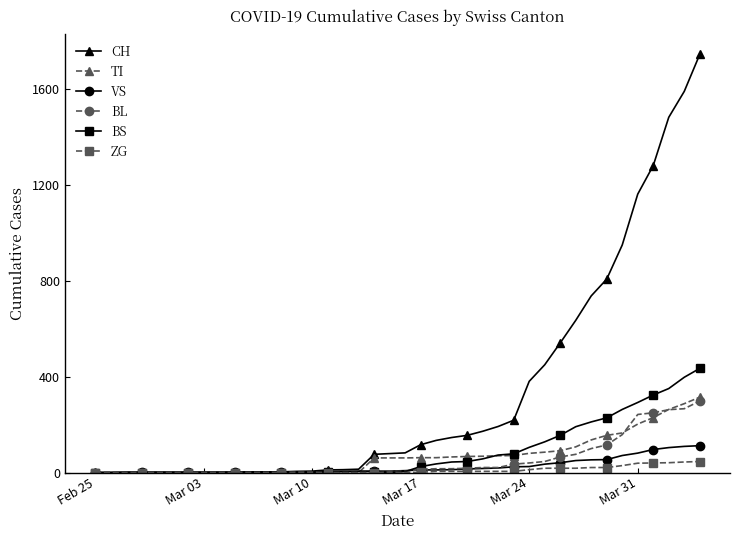

Which series has the largest range (max minus min)?

CH